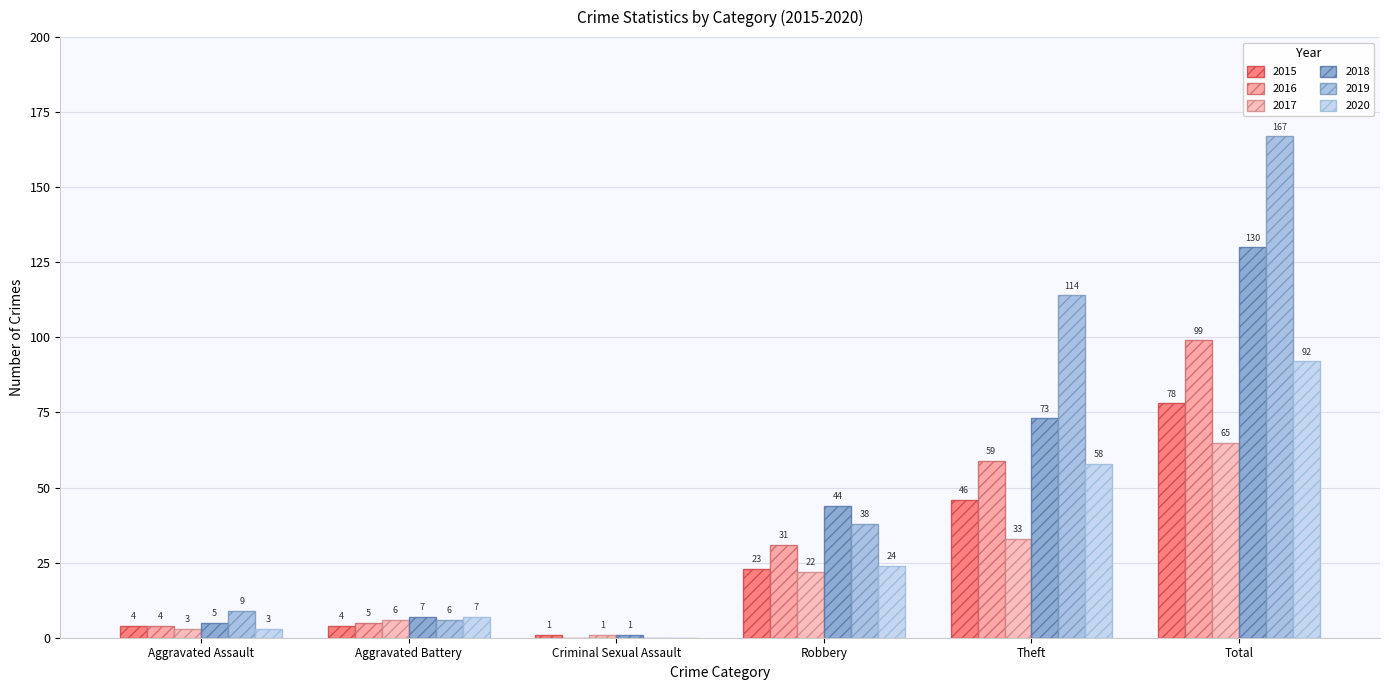

What is the average value of the 2020 series?

31